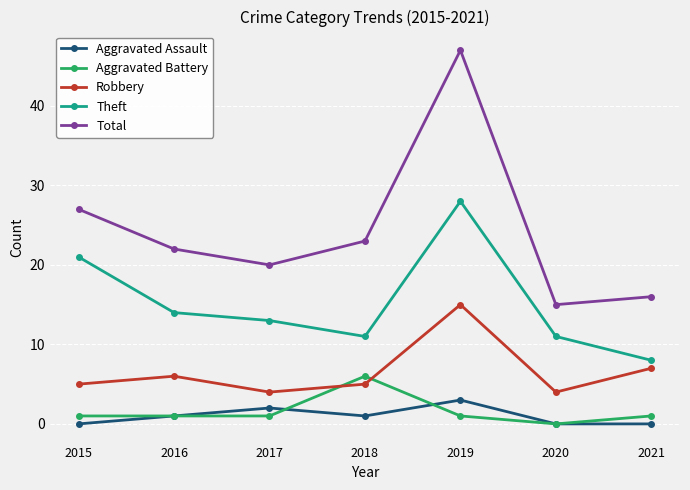

Is it true that Robbery equals 5 at 2018?

True